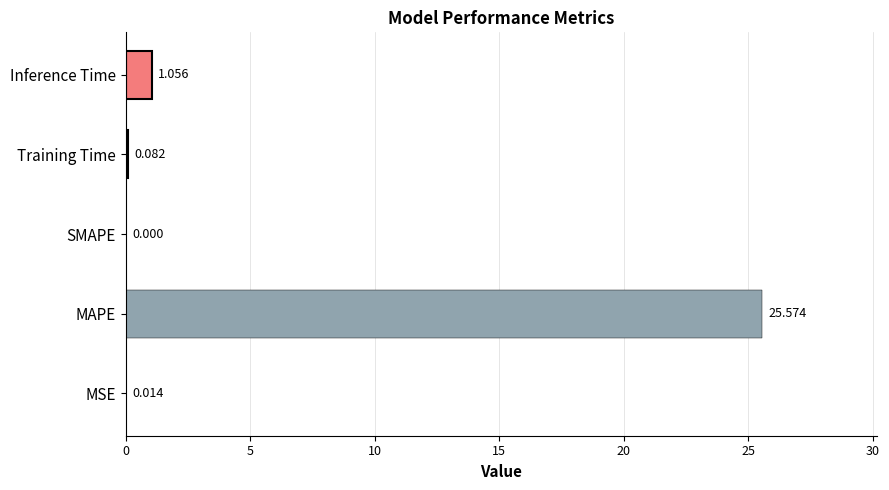

Where is the data nearest to the value 12?

Inference Time